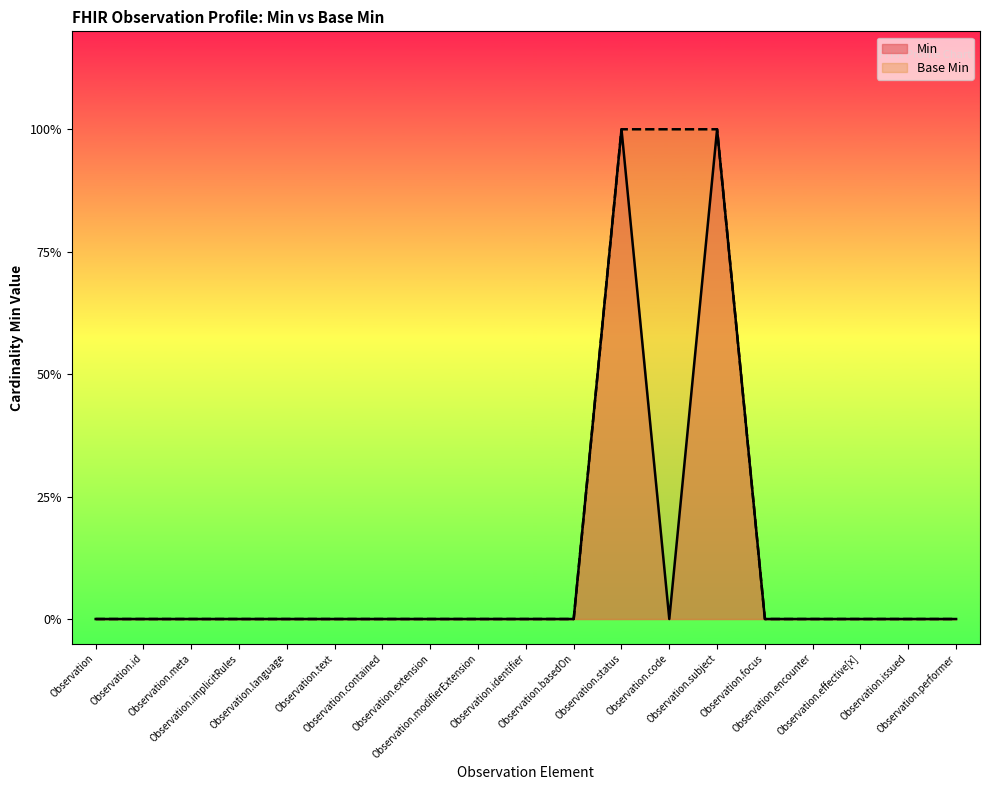

List the labels in order of Min value, largest first.

Observation.status, Observation.subject, Observation, Observation.id, Observation.meta, Observation.implicitRules, Observation.language, Observation.text, Observation.contained, Observation.extension, Observation.modifierExtension, Observation.identifier, Observation.basedOn, Observation.code, Observation.focus, Observation.encounter, Observation.effective[x], Observation.issued, Observation.performer